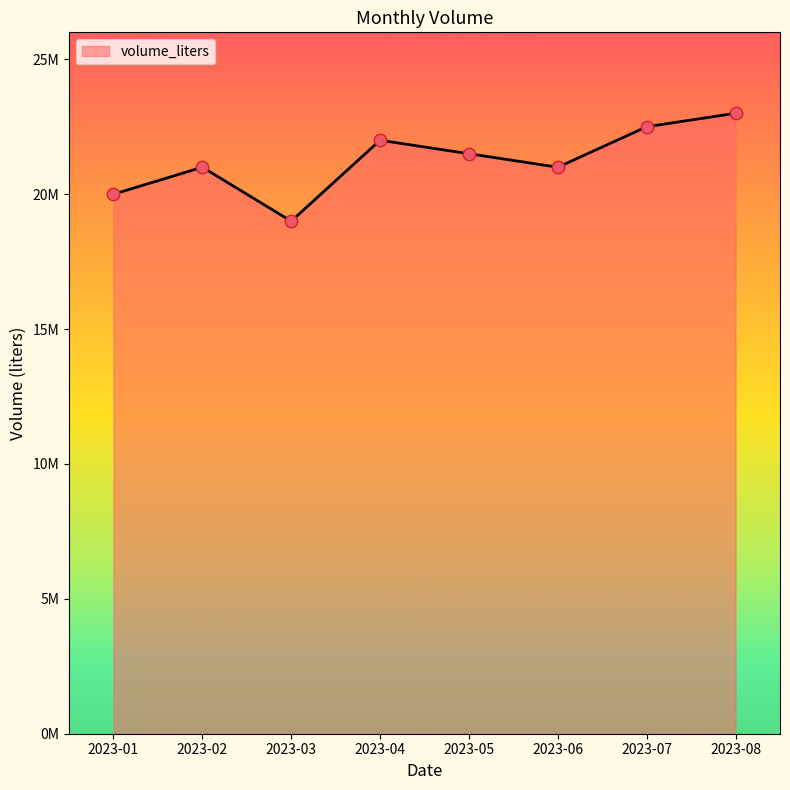

What is the ratio of the value at 2023-05 to the value at 2023-03?

1.1